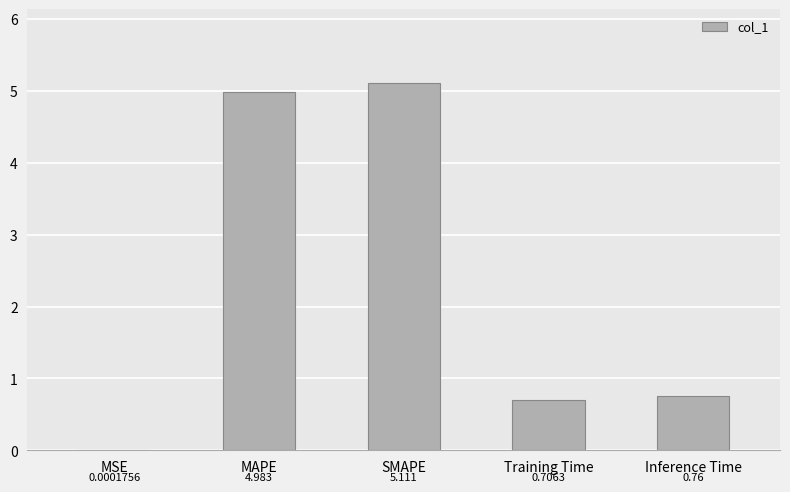

At which category does the chart reach its peak across all series?

SMAPE